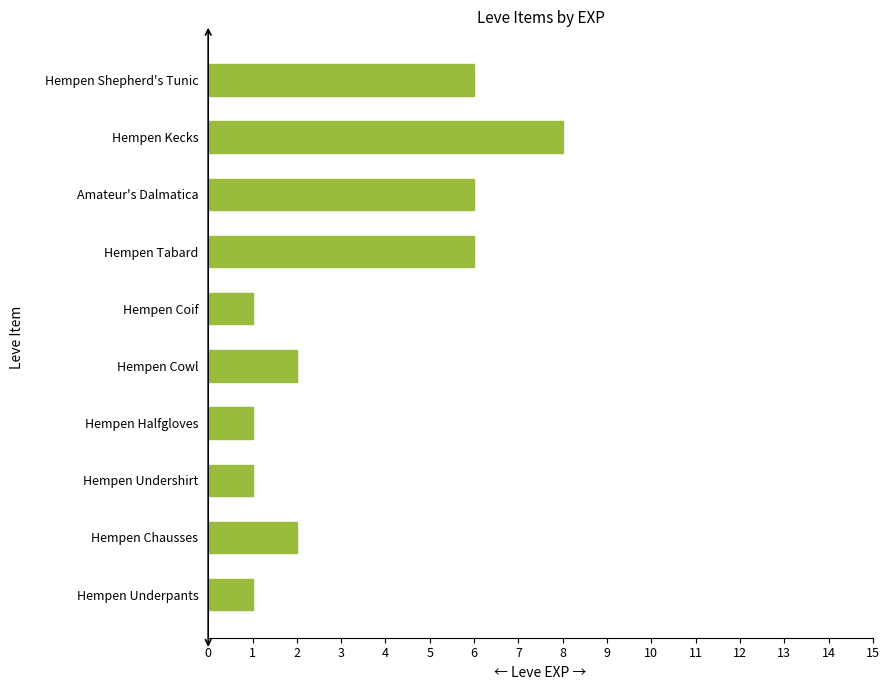

Read the value at Hempen Shepherd's Tunic.

6